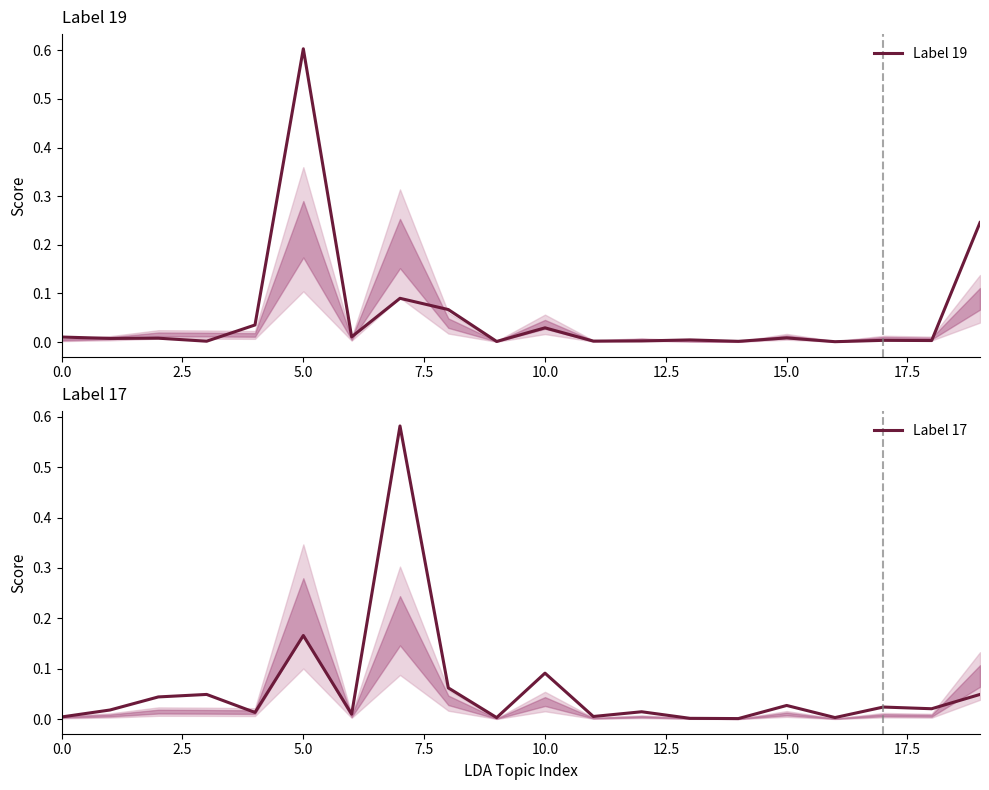

What is the sum of all Label 17 values?

1.2